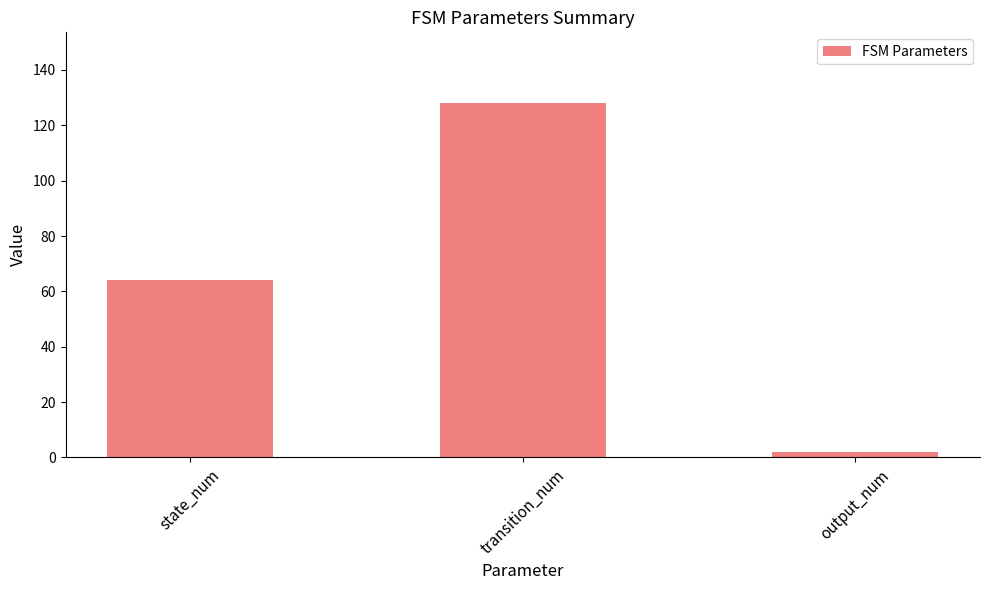

What is the sum of the values at output_num and transition_num?

130